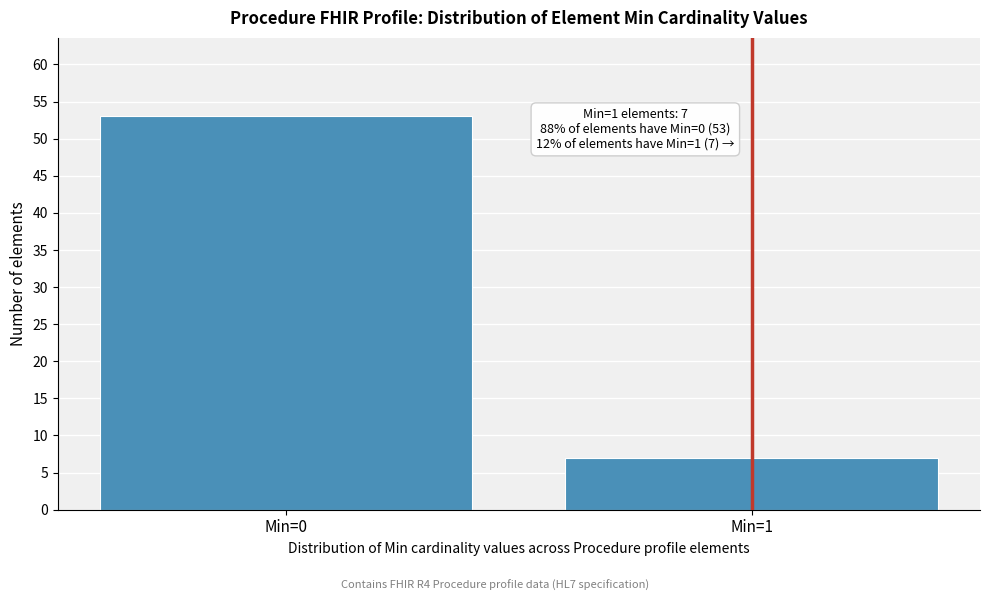

Reading left to right, what are all the values shown in this chart?

Min=0=53	Min=1=7